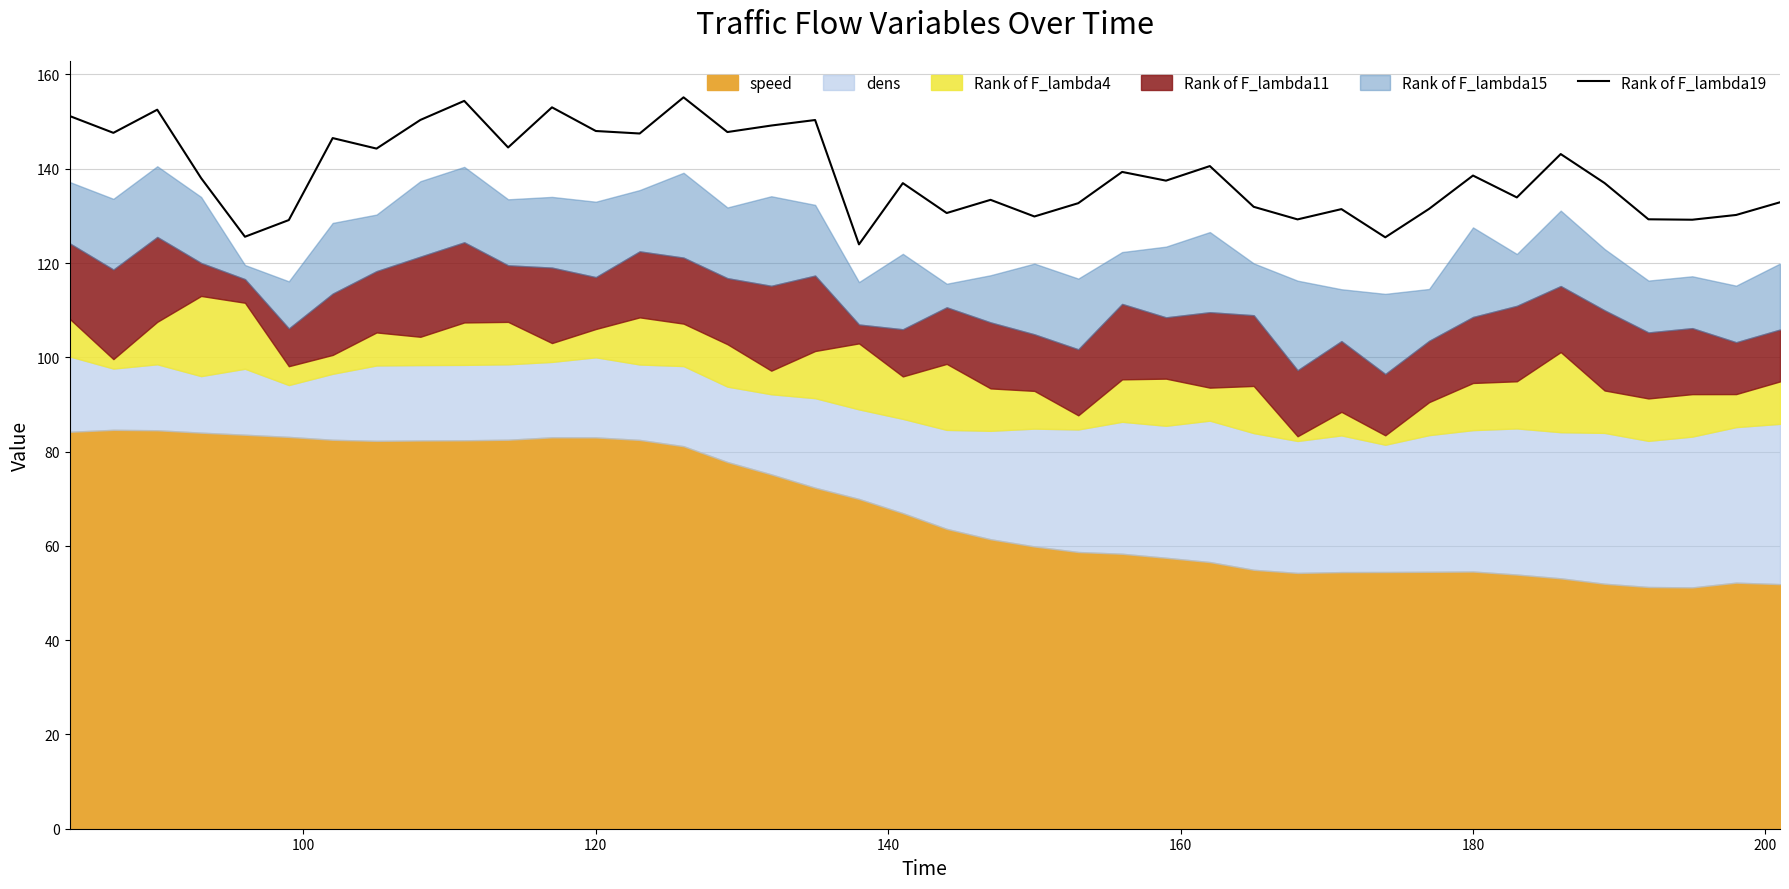

Reading left to right, list all the values displayed in this chart.

151.2	147.6	152.5	138.0	125.6	129.1	146.5	144.3	150.4	154.4	144.5	153.0	148.0	147.5	155.2	147.8	149.2	150.3	124.0	136.9	130.6	133.4	129.9	132.7	139.3	137.5	140.6	131.9	129.3	131.4	125.5	131.5	138.6	133.9	143.1	137.0	129.3	129.2	130.2	132.9